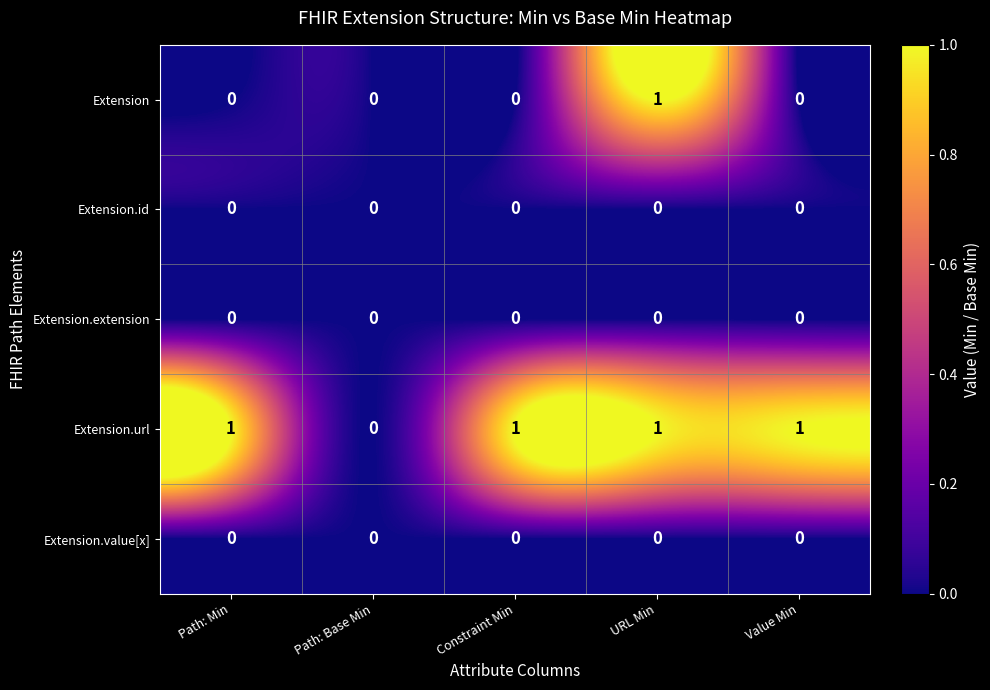

What is the difference between the highest and lowest values at Value Min?

1